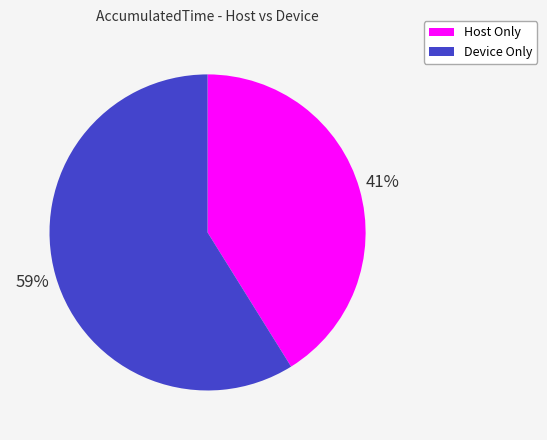

Combined, do Device Only and Host Only account for over 50%?

Yes